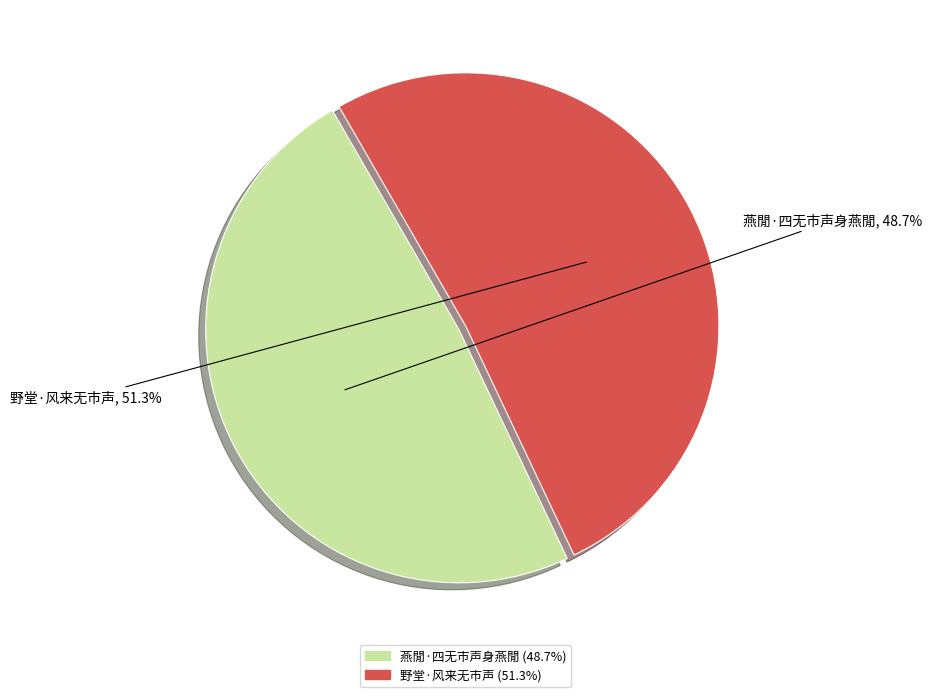

Which slice is the smallest?

燕閒·四无市声身燕閒